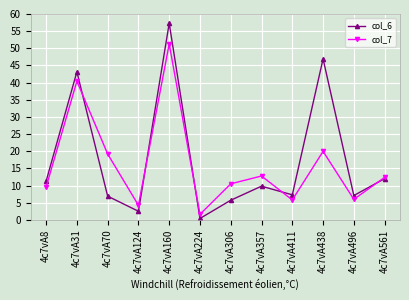

Is it true that col_7 equals 1.9 at 4c7vA124?

False